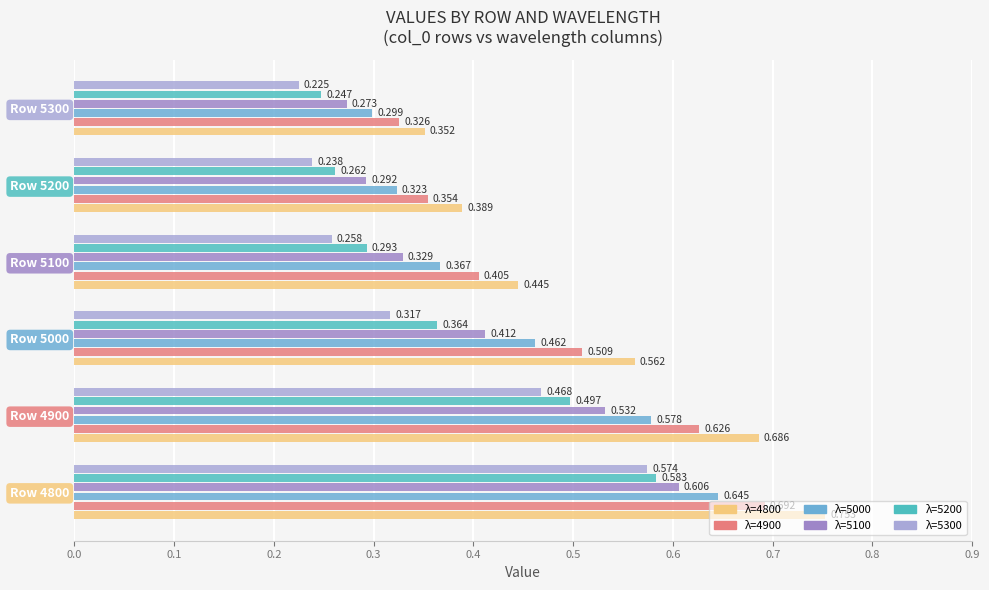

How many distinct data groups are displayed?

6